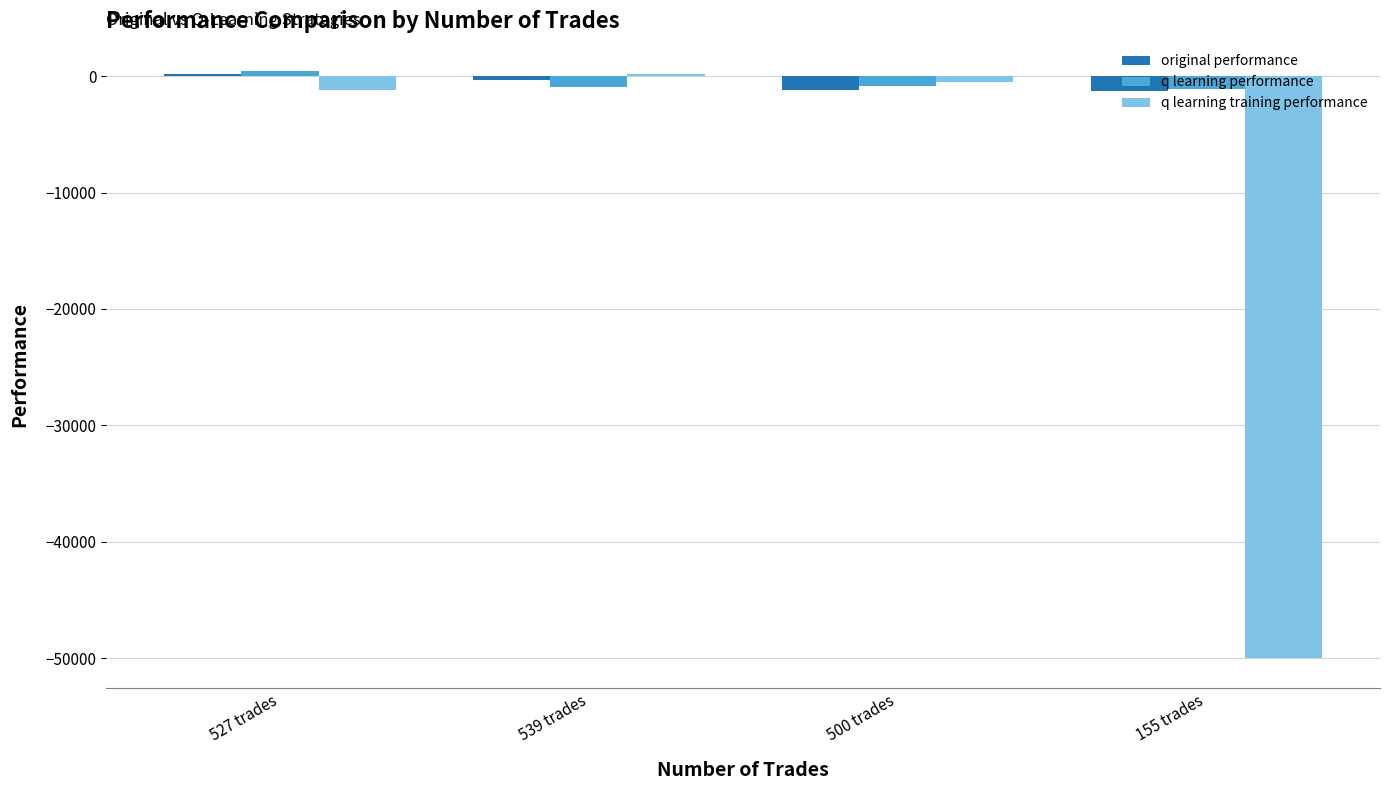

What is the sum of all q learning training performance values?

-51503.7